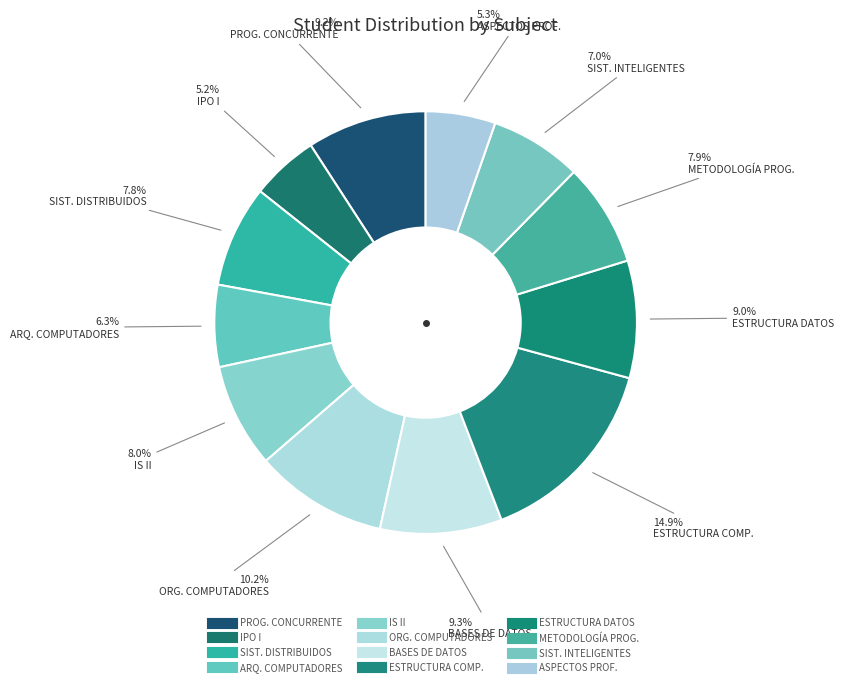

To the nearest percent, what is the difference between the largest and smallest slice percentages?

10%